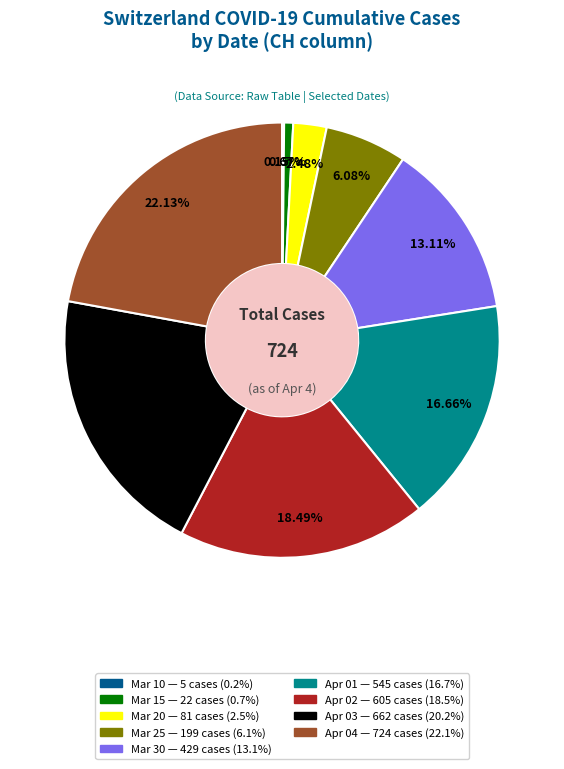

To the nearest percent, what is the difference between the largest and smallest slice percentages?

22%